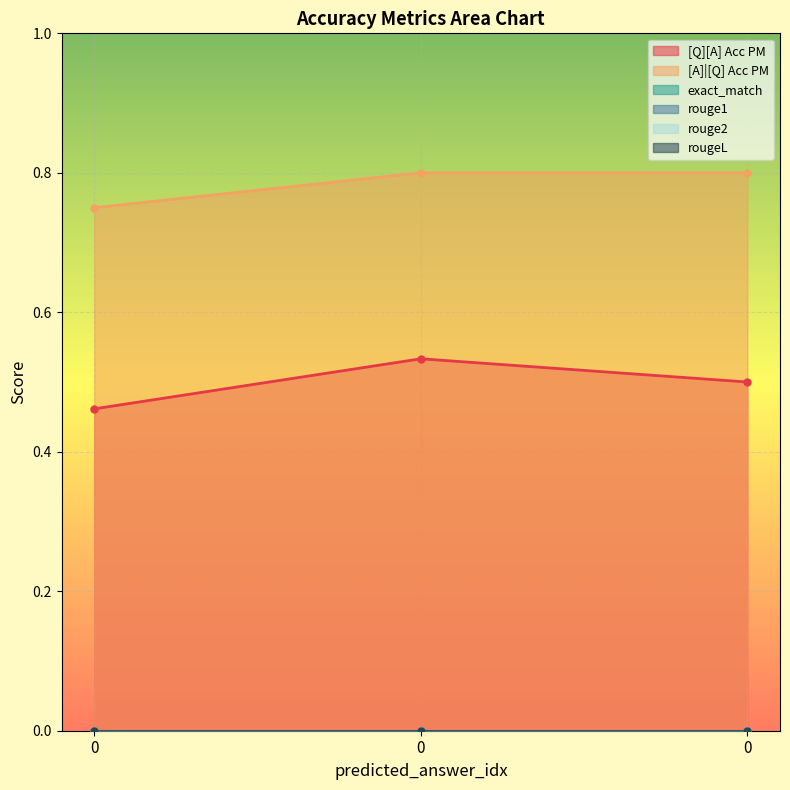

Which series has the widest spread of values?

[Q][A] Acc PM